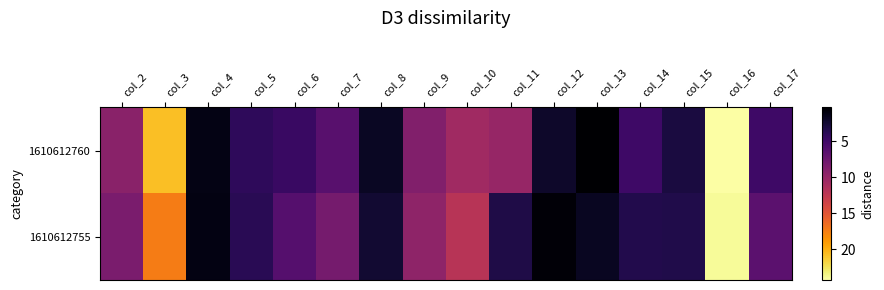

Between col_13 and col_17, which series saw the biggest shift?

1610612755